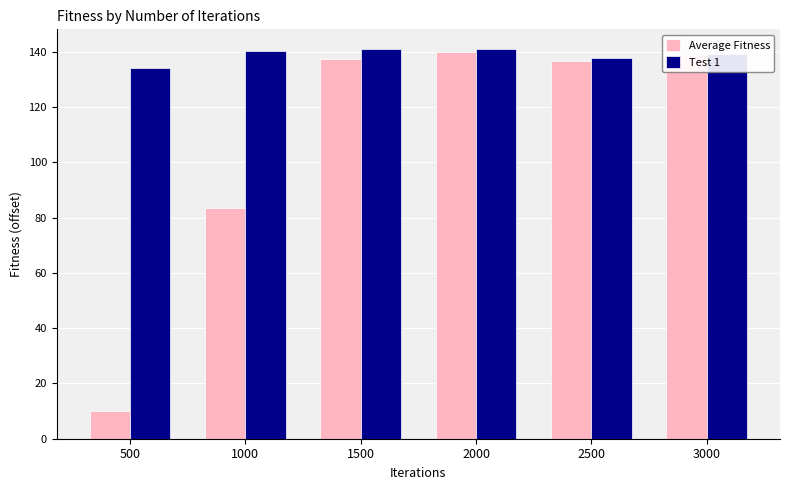

At how many categories does at least one series exceed 107?

6